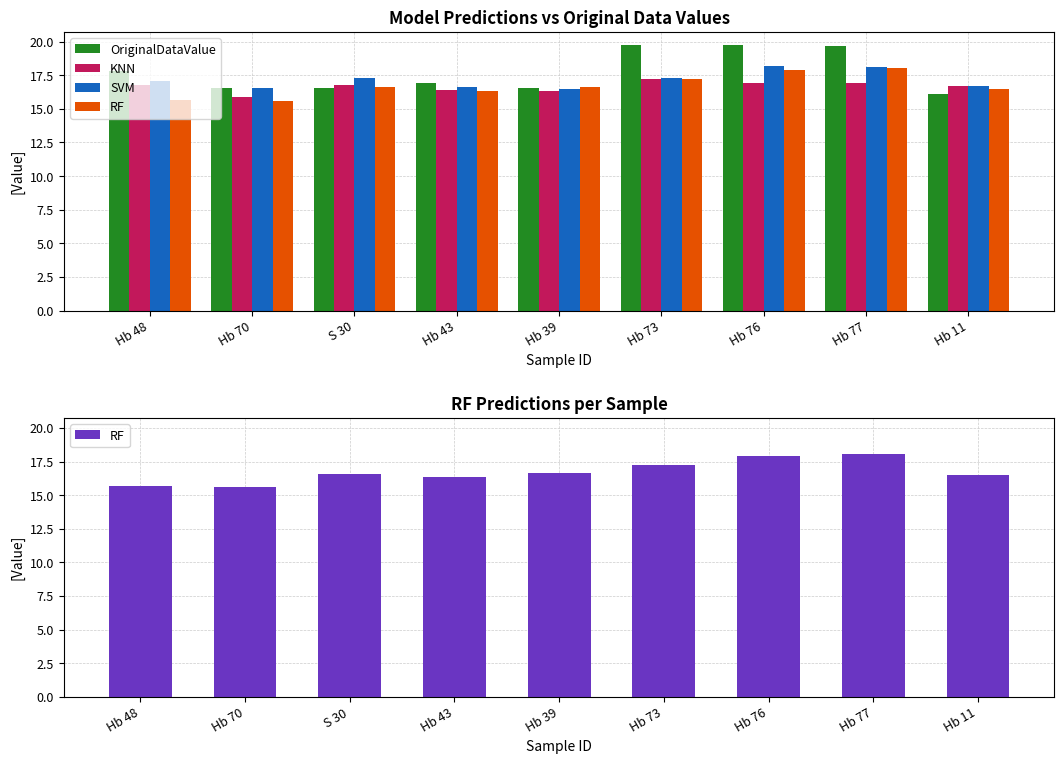

Reading left to right, transcribe all the data shown in this chart.

OriginalDataValue: Hb 48=17.8	Hb 70=16.6	S 30=16.5	Hb 43=16.9	Hb 39=16.5	Hb 73=19.7	Hb 76=19.7	Hb 77=19.6	Hb 11=16.1
KNN: Hb 48=16.8	Hb 70=15.9	S 30=16.7	Hb 43=16.4	Hb 39=16.3	Hb 73=17.2	Hb 76=16.9	Hb 77=16.9	Hb 11=16.7
SVM: Hb 48=17.0	Hb 70=16.5	S 30=17.3	Hb 43=16.6	Hb 39=16.5	Hb 73=17.3	Hb 76=18.2	Hb 77=18.1	Hb 11=16.7
RF: Hb 48=15.7	Hb 70=15.6	S 30=16.6	Hb 43=16.3	Hb 39=16.6	Hb 73=17.2	Hb 76=17.9	Hb 77=18.0	Hb 11=16.5